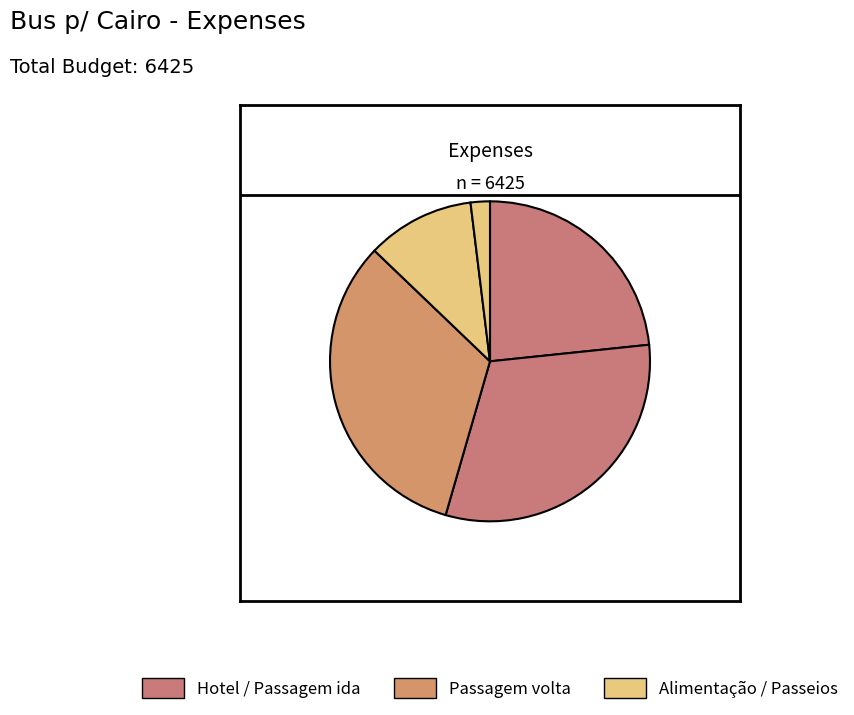

Count the number of slices in the pie.

5